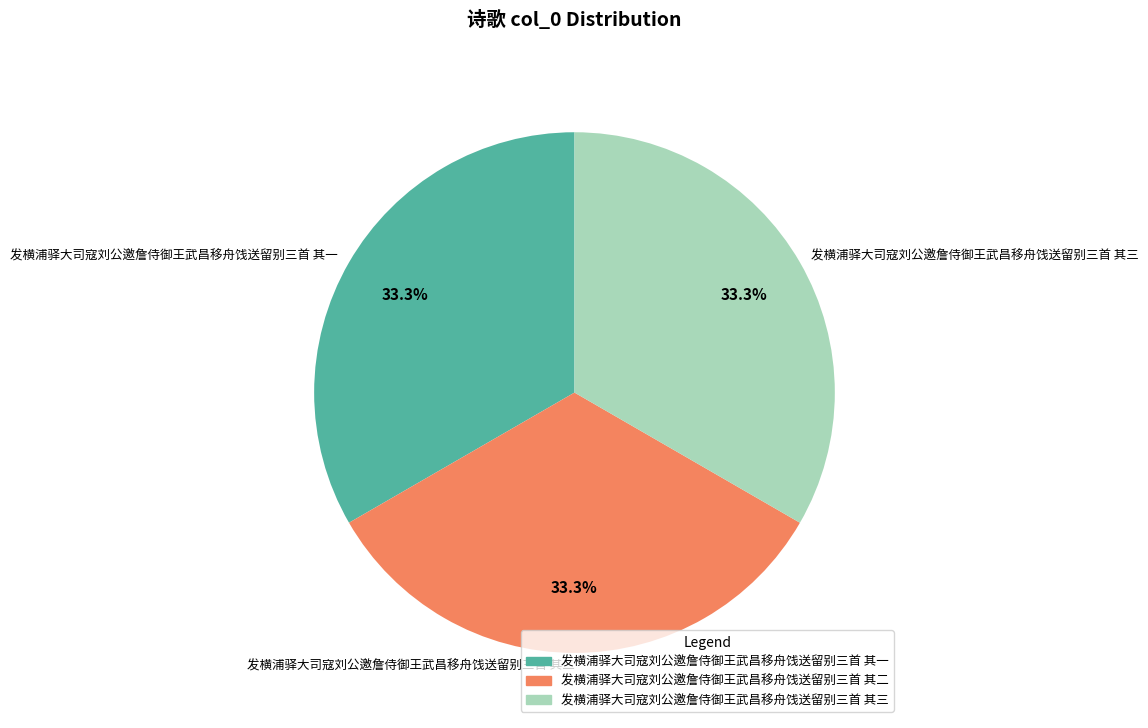

How many slices are in this pie chart?

3